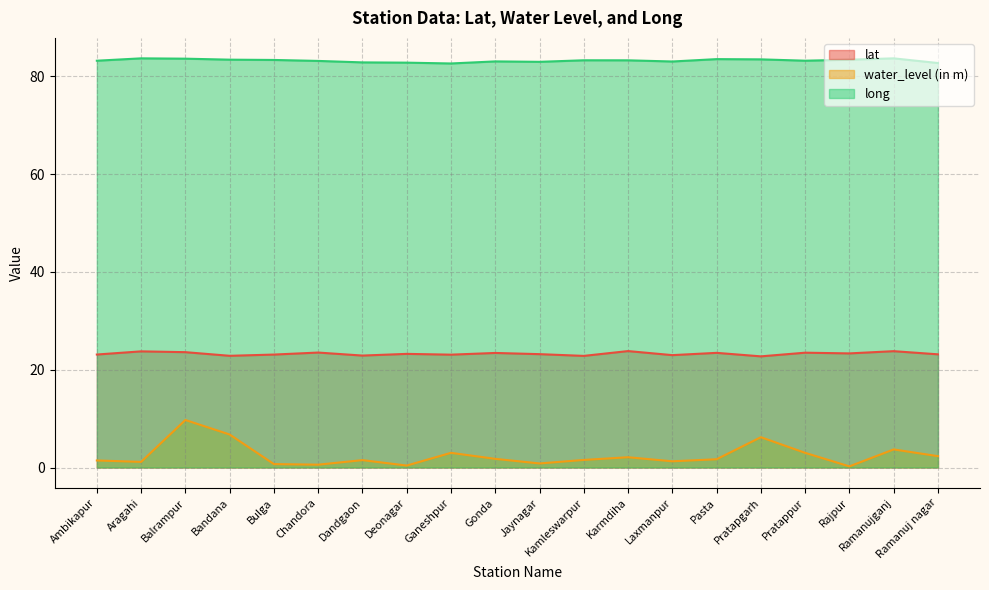

True or false: water_level (in m) and lat intersect in this chart.

False